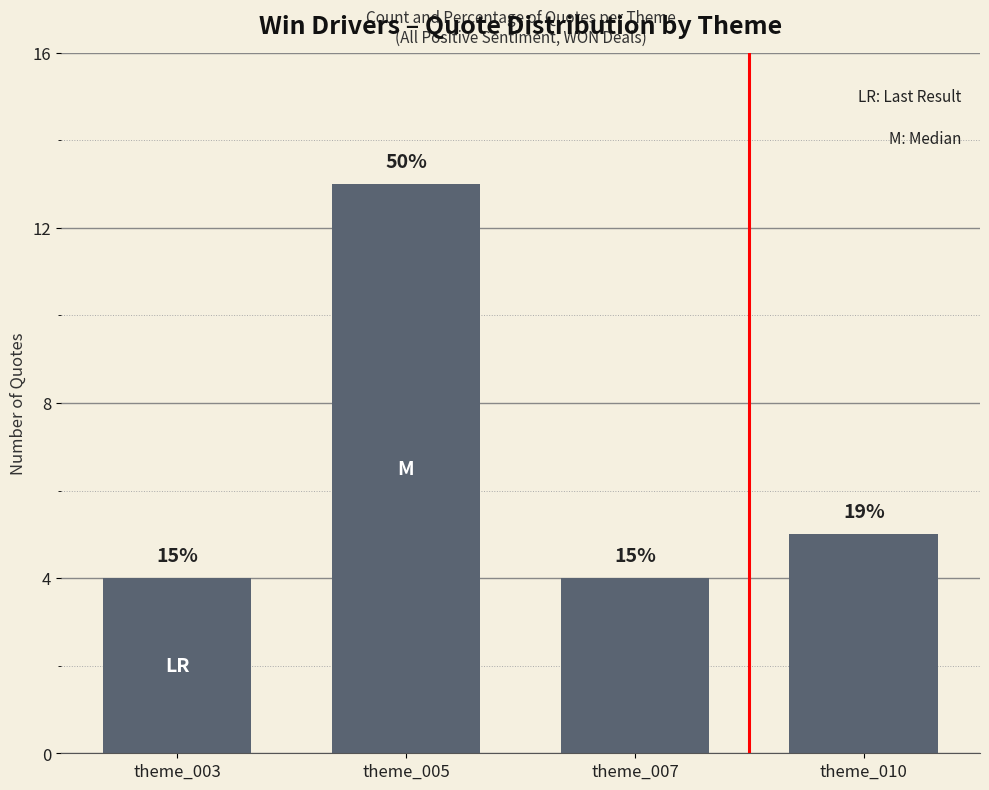

List the labels in order of value, largest first.

theme_005, theme_010, theme_003, theme_007